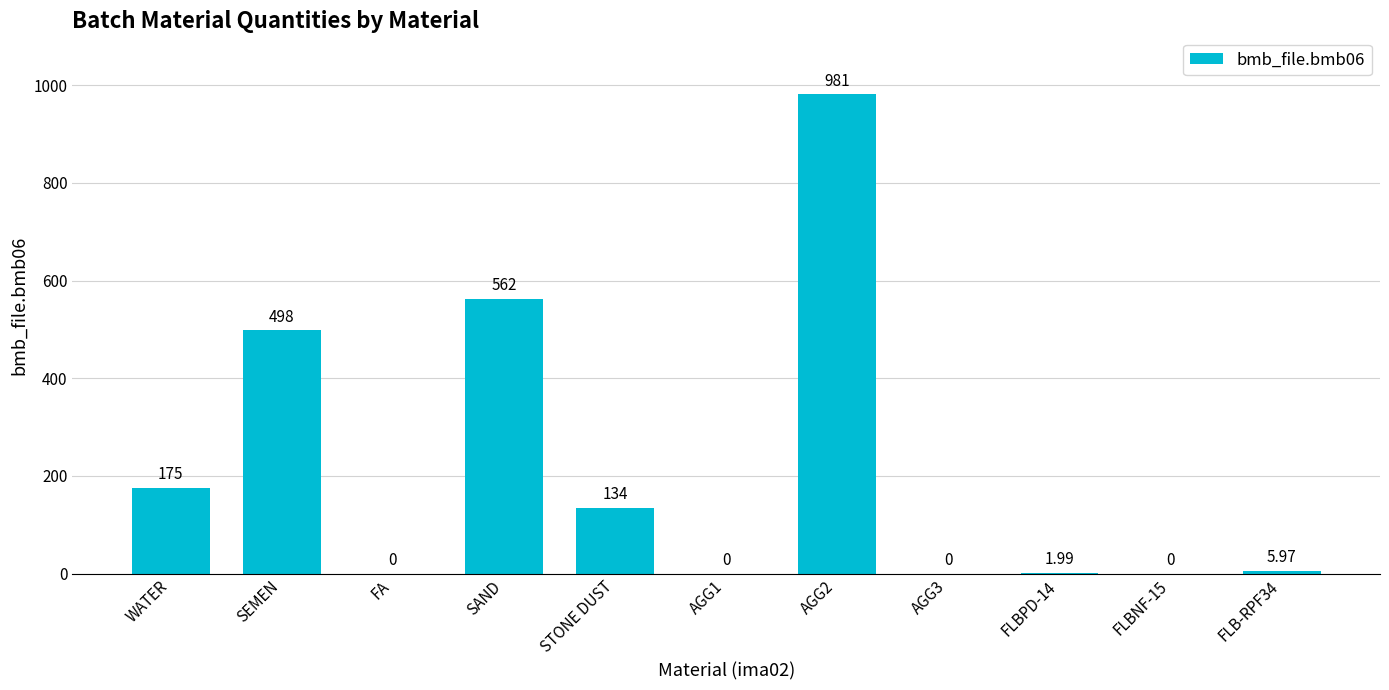

Where does the data first go above 5?

WATER